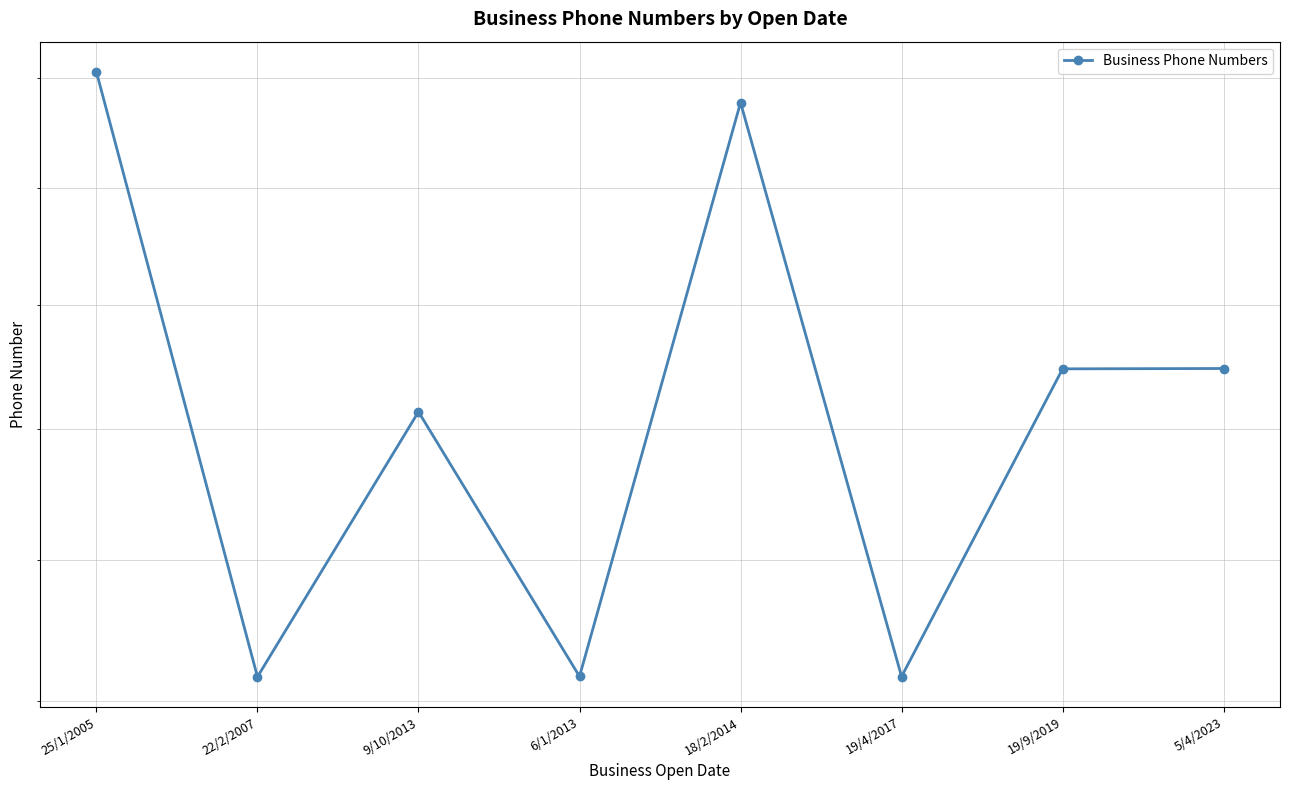

How many interior local valleys (lower than both neighbors) does the data have?

3